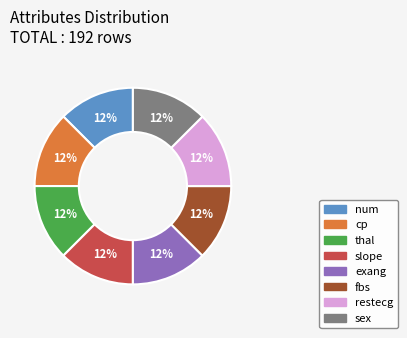

To the nearest percent, what is the combined percentage of thal and num?

25%